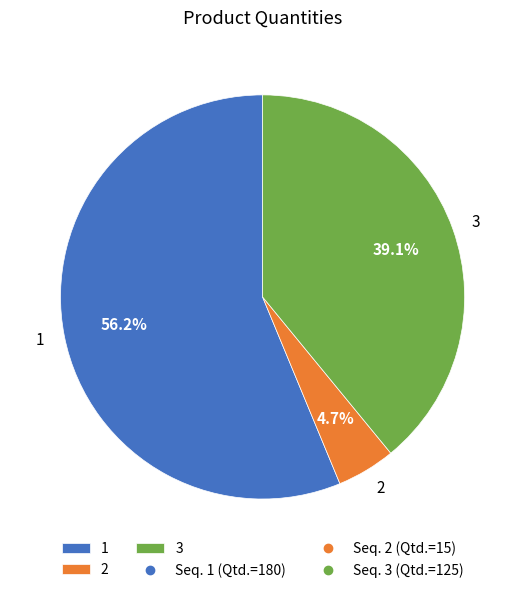

To the nearest percent, what portion does 2 represent?

5%